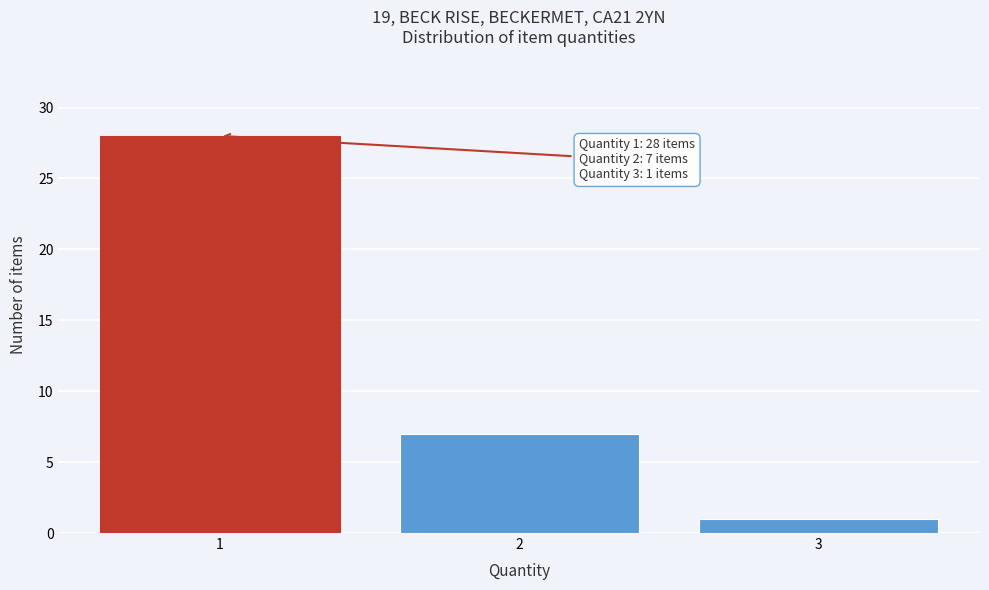

Over which range of the x-axis is the bar tallest?

0.5 to 1.5